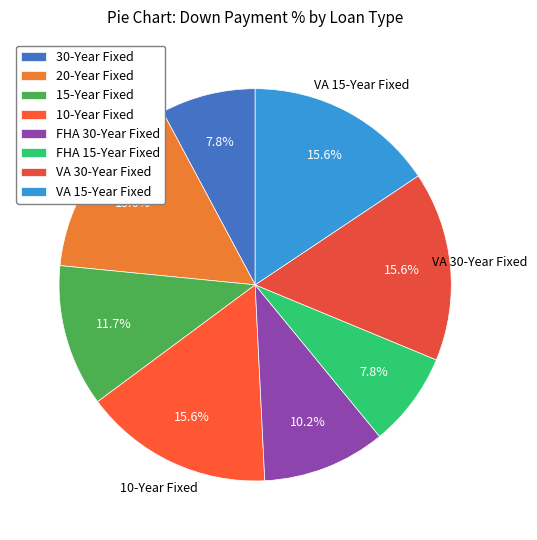

Is VA 15-Year Fixed the majority of the pie?

No